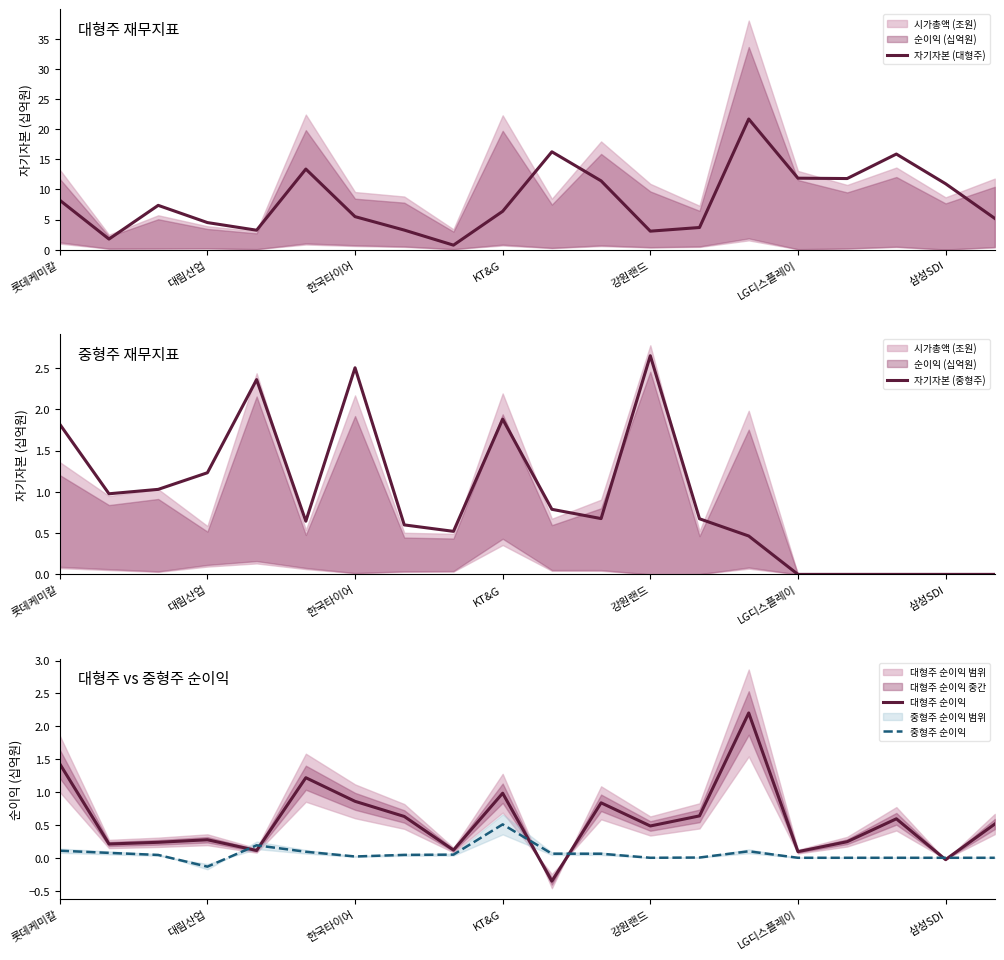

Which category has the lowest value in the 중형주 순이익 series?

대림산업